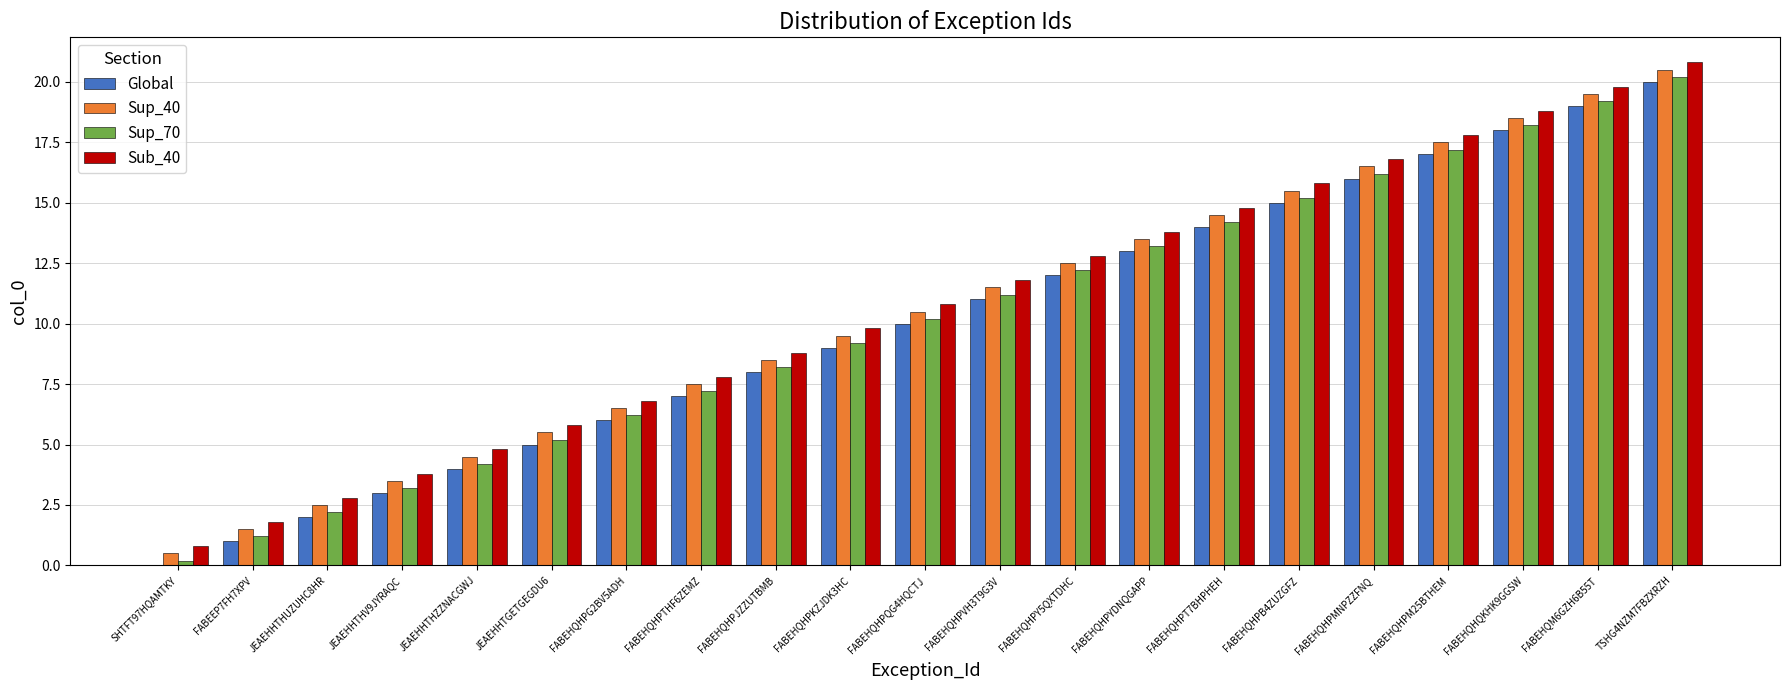

What is the spread (max minus min) of values at JEAEHHTHV9JYRAQC?

0.8